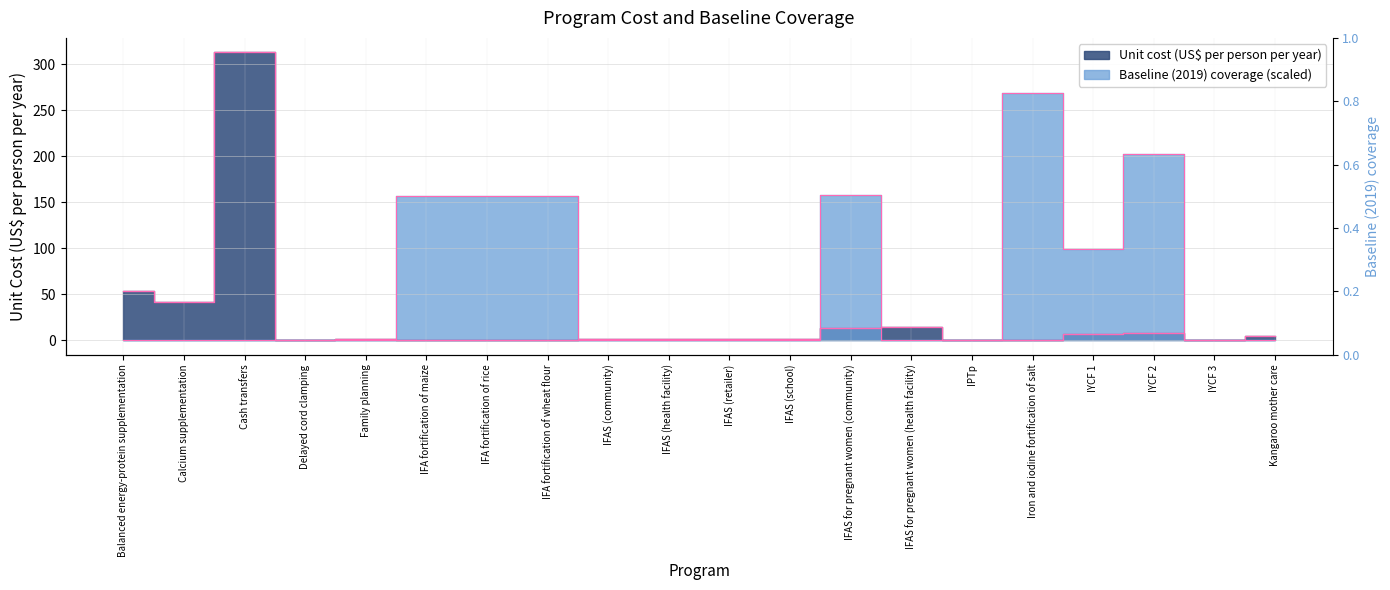

At how many categories does at least one series exceed 36?

10